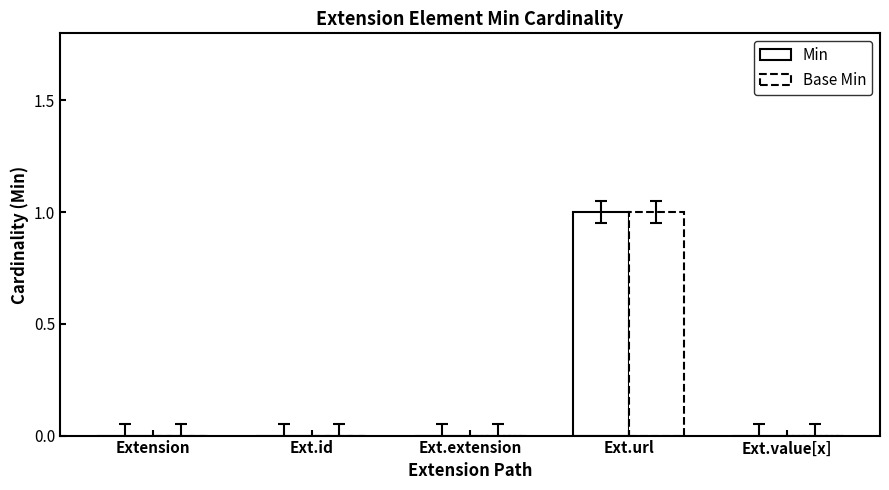

At which category is the sum across all series the highest?

Ext.url